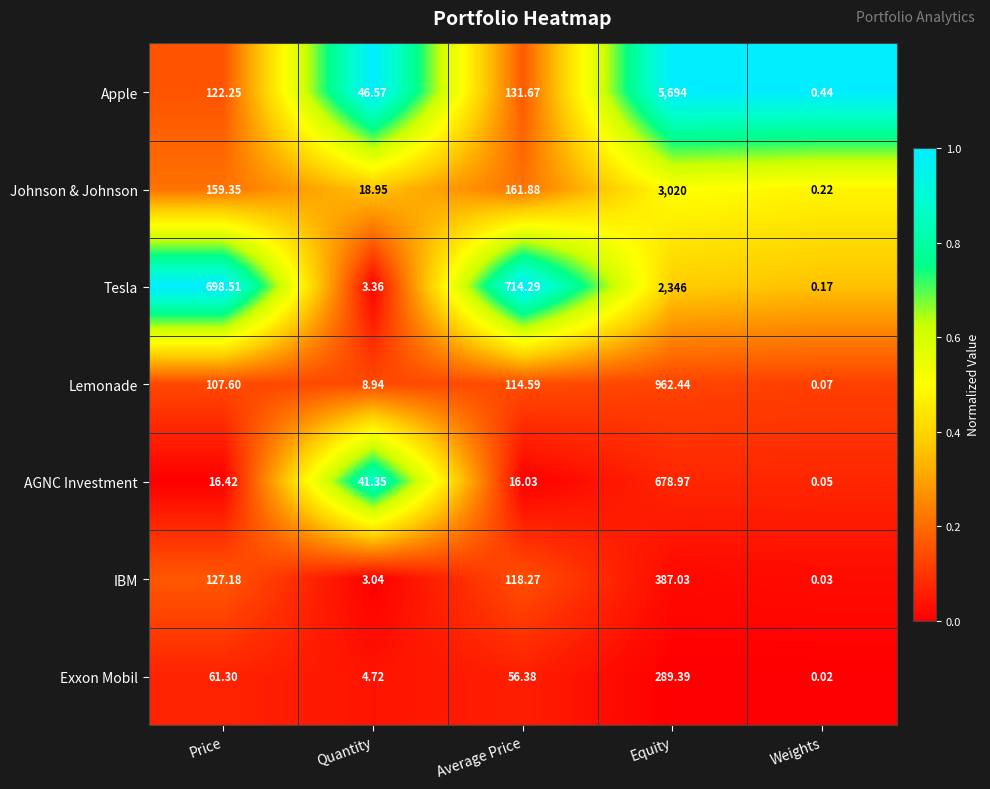

At which label is Lemonade closest to 481?

Average Price